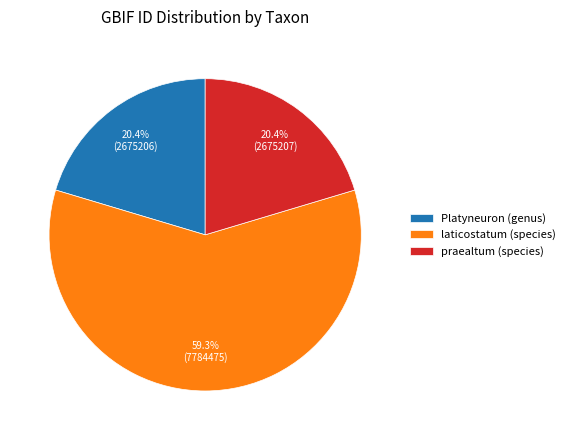

Is it true that laticostatum (species) is 65% of the pie?

False